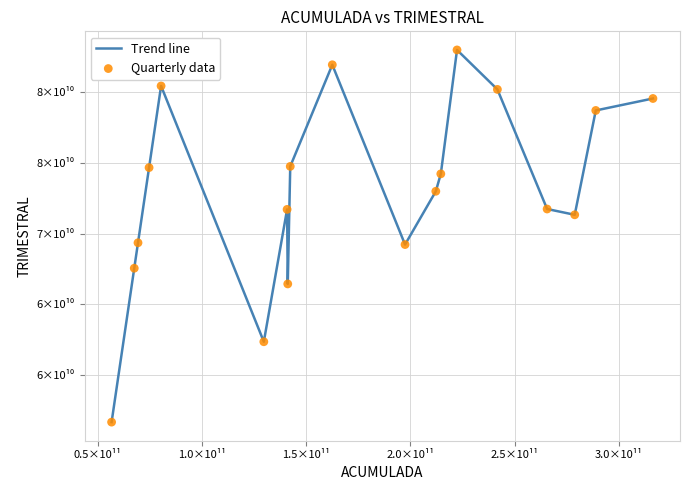

Is this an area chart (filled region under the line)?

No